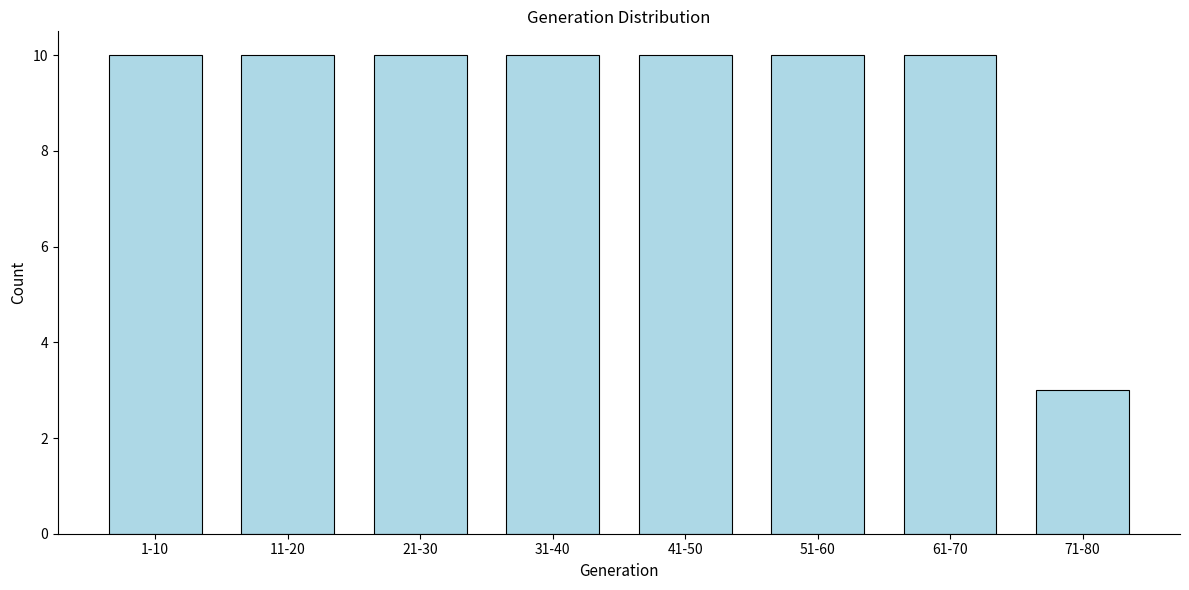

Reading left to right, list all the values displayed in this chart.

1-10=10	11-20=10	21-30=10	31-40=10	41-50=10	51-60=10	61-70=10	71-80=3